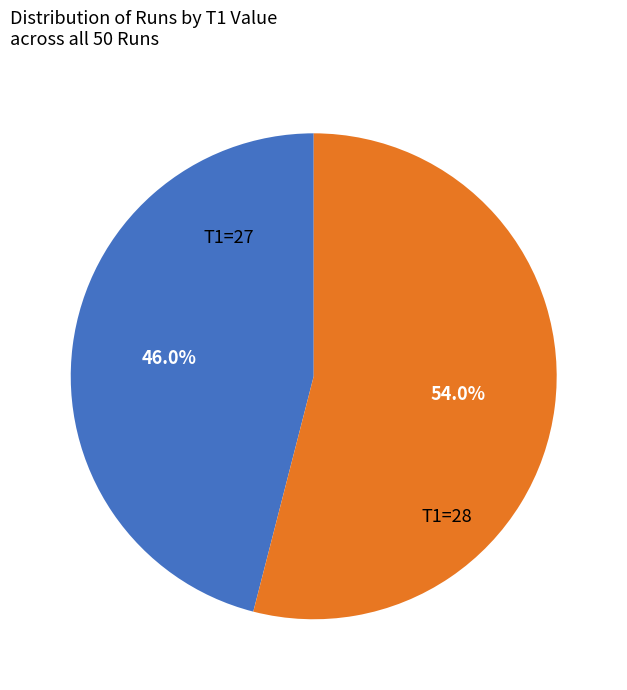

To the nearest percent, what is the difference between the largest and smallest slice percentages?

8%